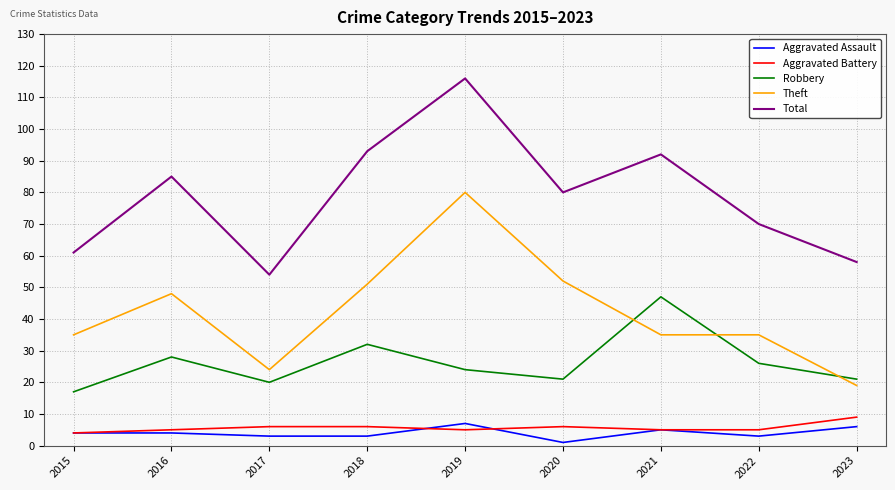

What is the difference between the highest and lowest values at 2019?

111